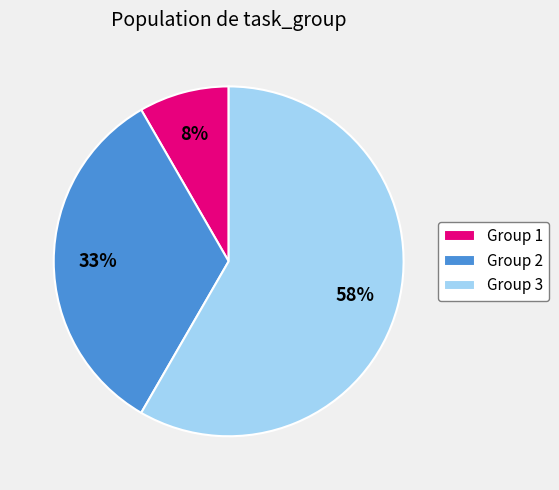

How many segments does this pie chart have?

3